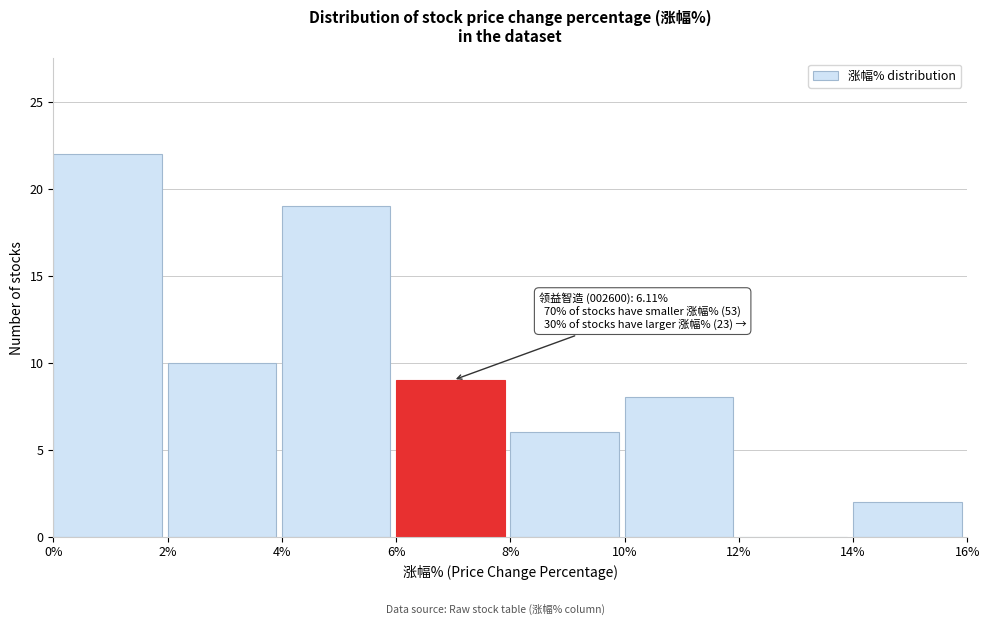

Over which range of the x-axis is the bar tallest?

0% to 2%